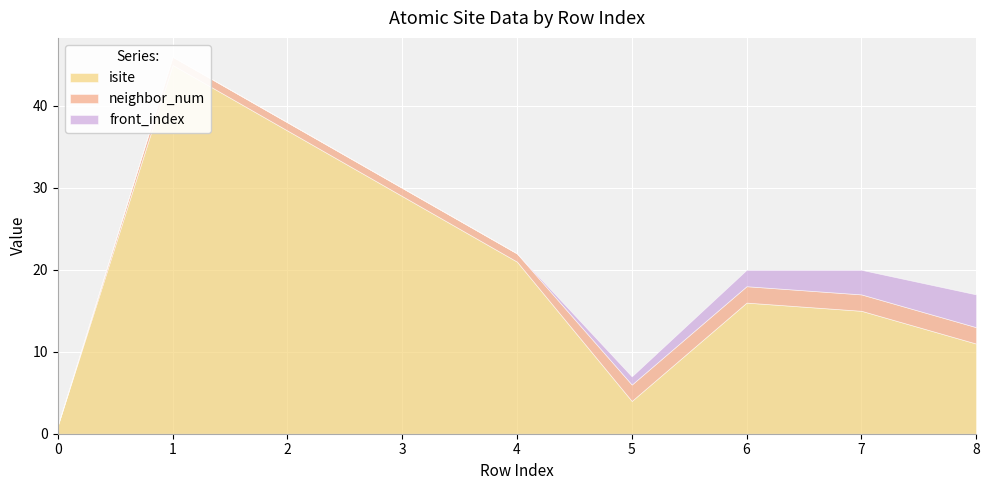

True or false: isite and front_index intersect in this chart.

False